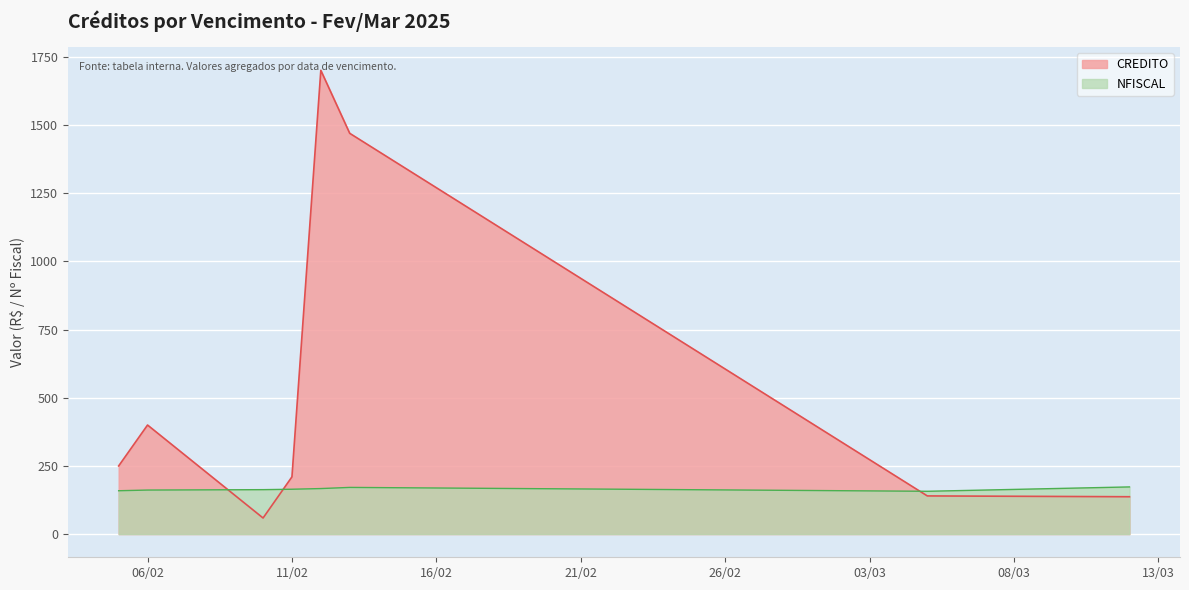

Which series changed the most between 05/02/2025 and 13/02/2025?

CREDITO